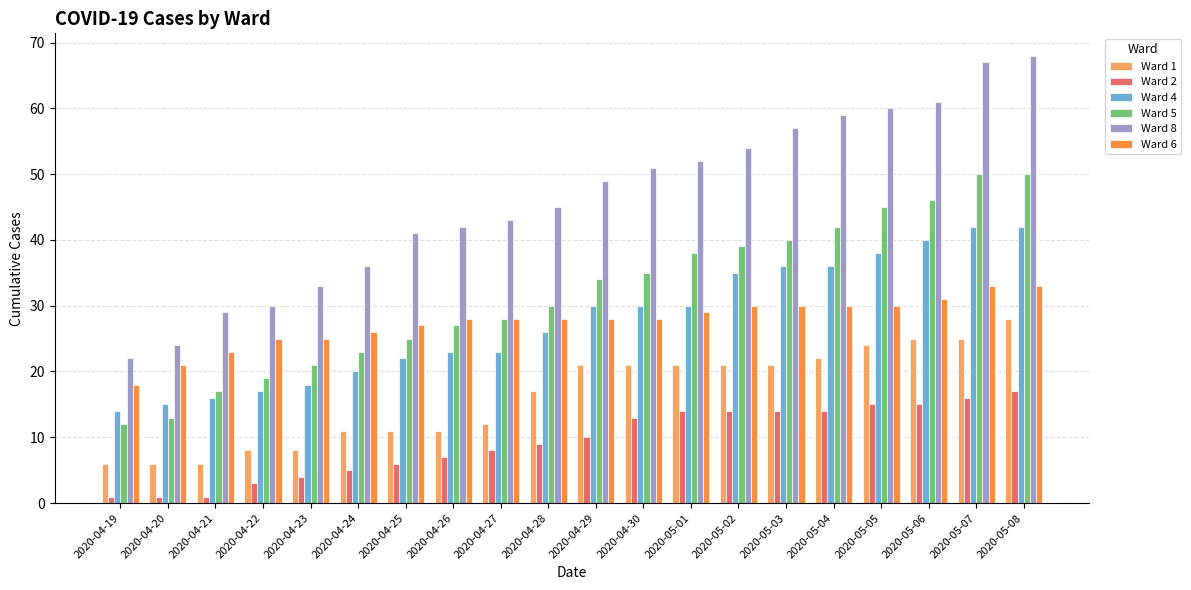

Which series has the largest range (max minus min)?

Ward 8